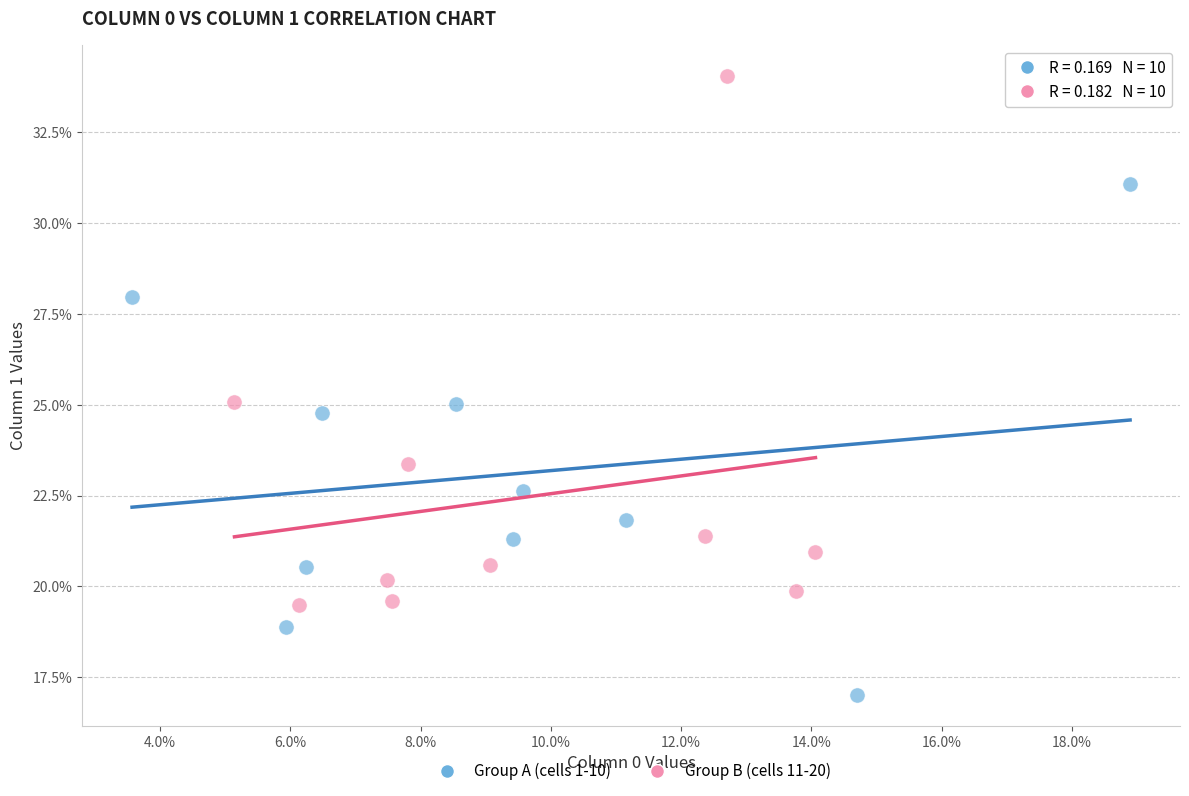

Which series reaches the minimum Y coordinate?

Group A (cells 1-10)